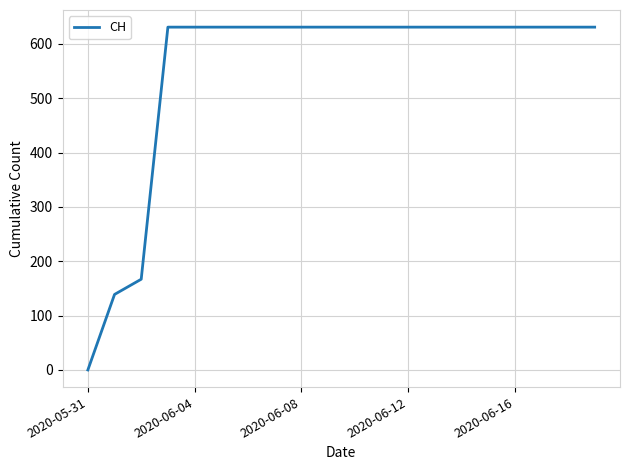

What is the maximum value shown in the chart?

631